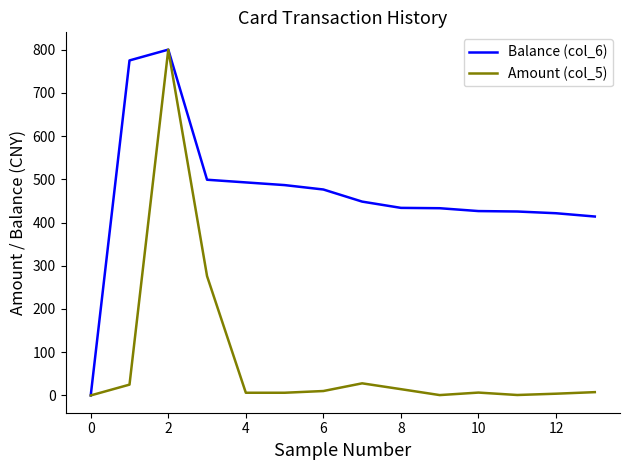

List the series in order of their overall mean, highest first.

Balance (col_6), Amount (col_5)